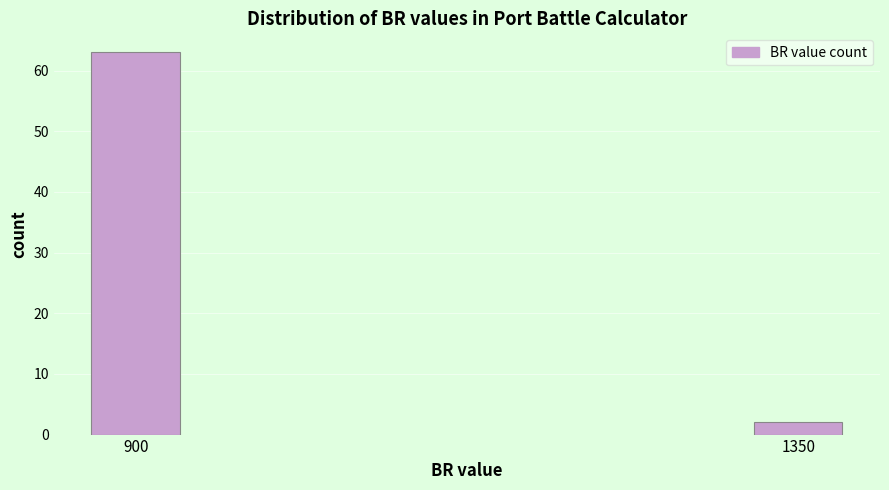

Reading left to right, what are all the values shown in this chart?

63	2